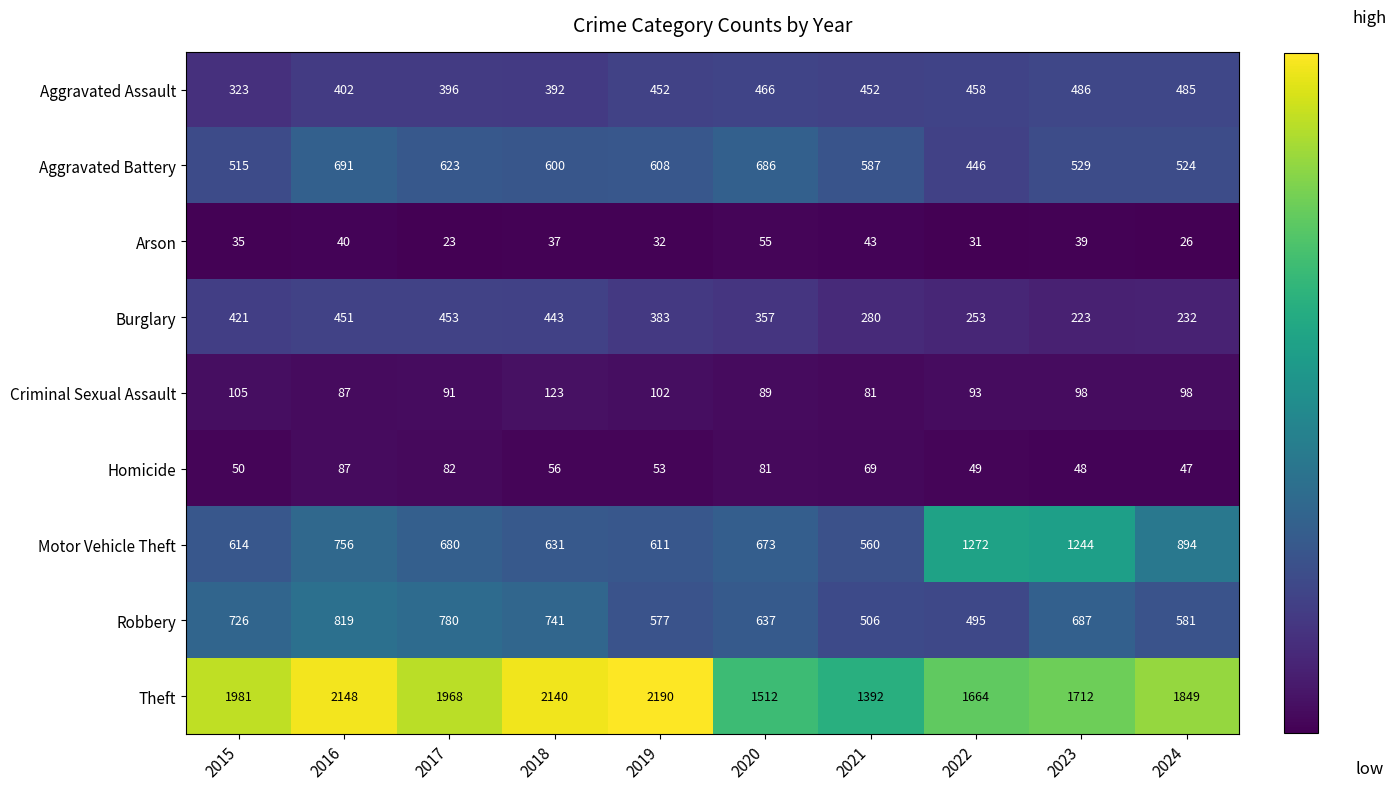

Which category has the lowest value across all series?

2017